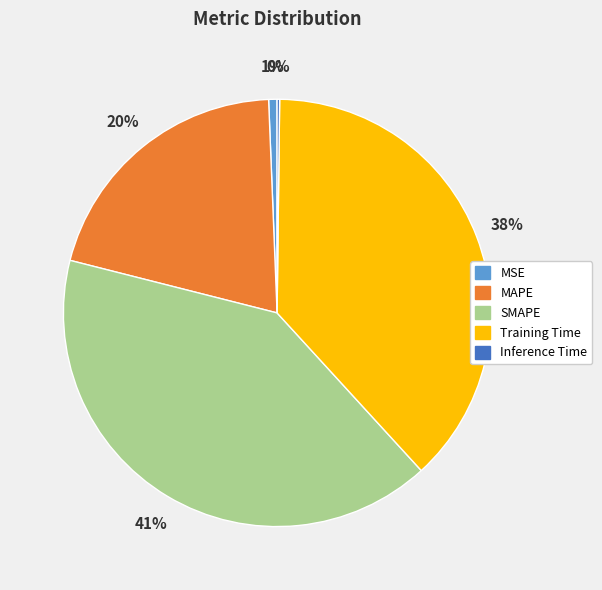

Does Training Time represent more than half of the total?

No